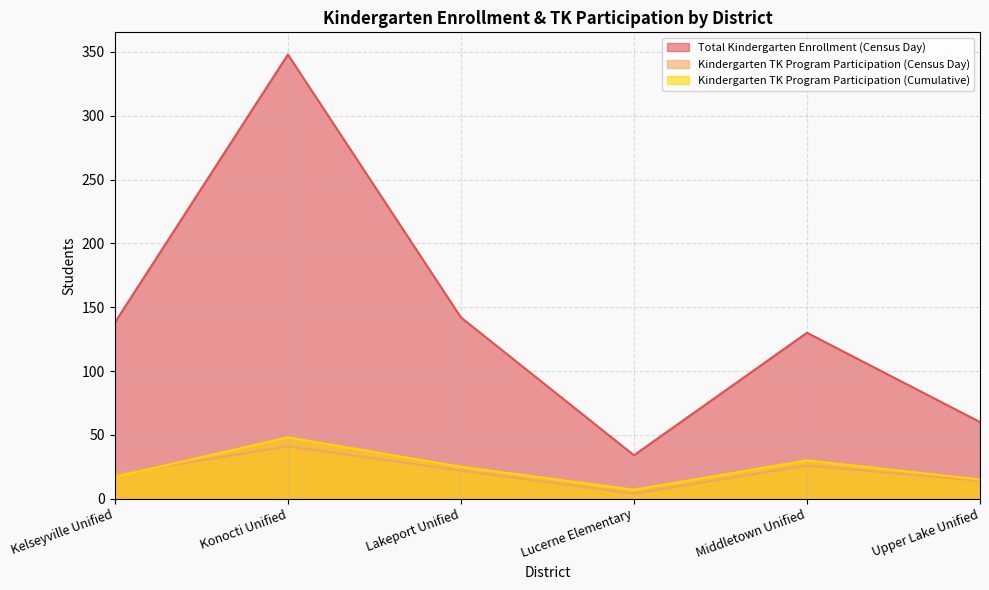

What is the approximate value of Kindergarten TK Program Participation (Census Day) at Konocti Unified, to the nearest 5?

40